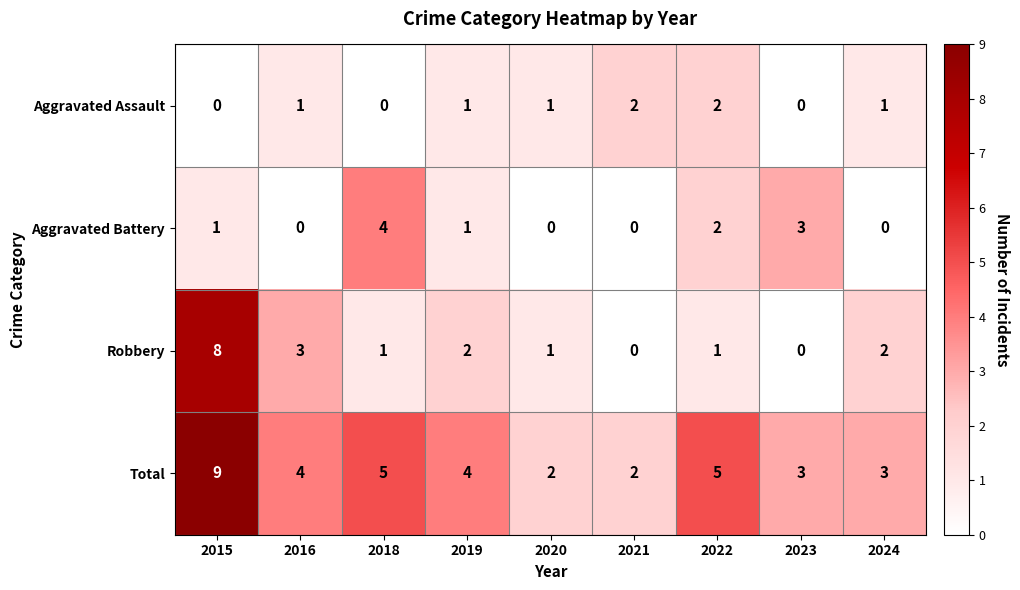

Where is Aggravated Battery nearest to the value 2?

2022